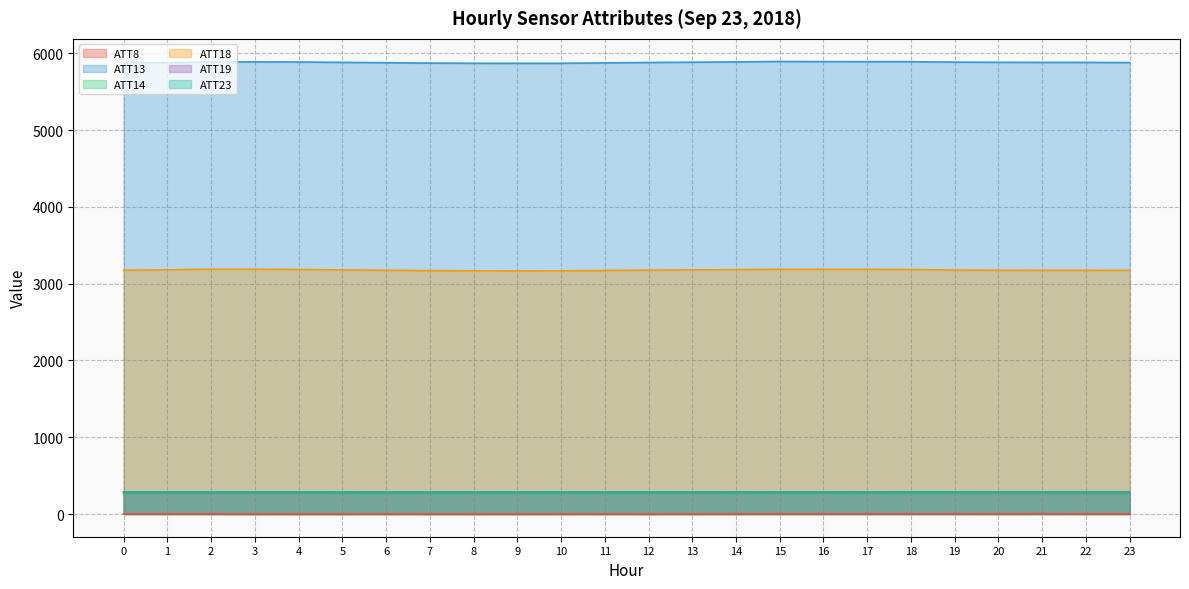

How many data points in ATT18 are less than 3177?

12